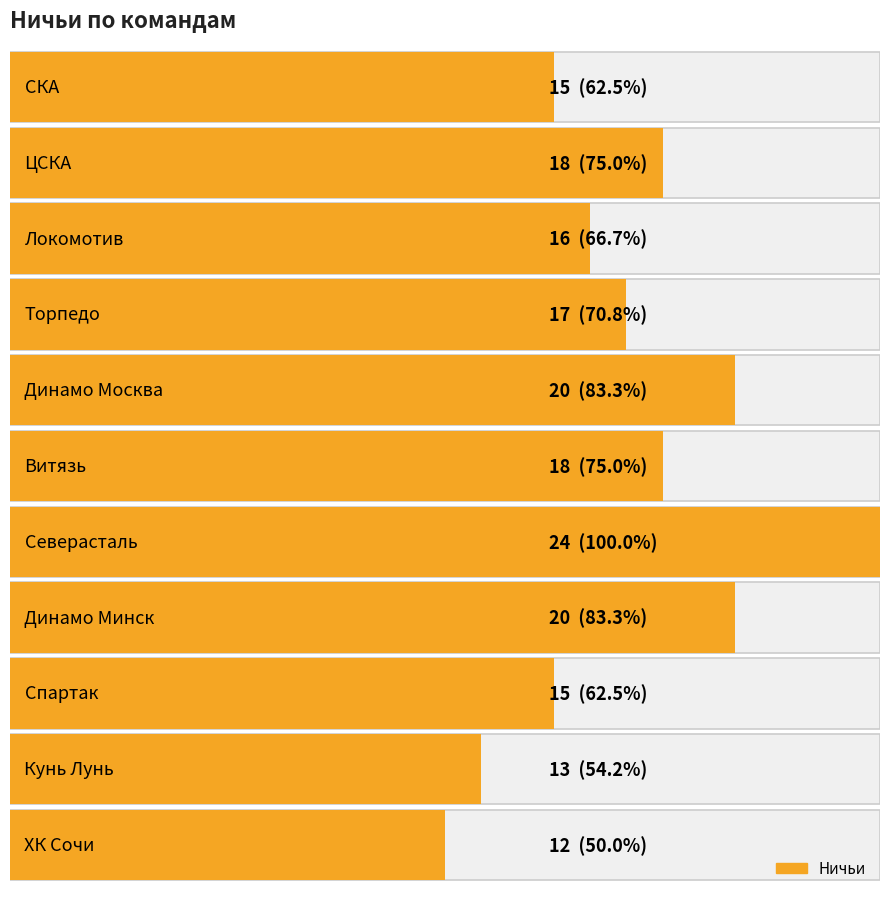

What is the difference between the second highest and minimum values?

8